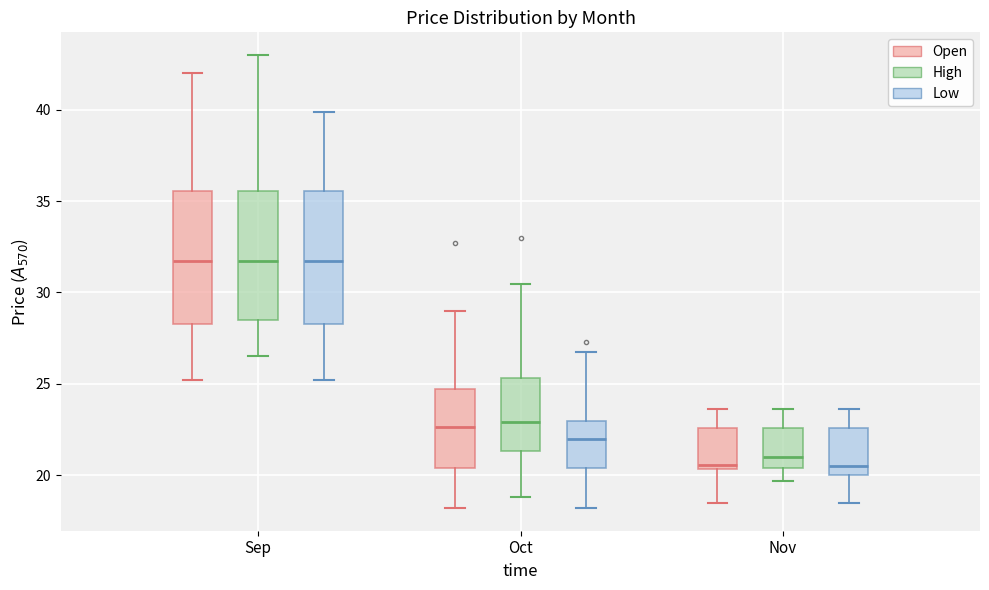

Reading left to right, transcribe this box plot: for each box, give where its median line is, the range the box spans, and where its two whiskers end, as read against the y-axis. The values are not printed on the chart, so give them approximately, as read against the axis.

Sep (Open): median 31.5, box 28.5 to 35.5, whiskers 25.0 to 42.0
Sep (High): median 31.5, box 28.5 to 35.5, whiskers 26.5 to 43.0
Sep (Low): median 31.5, box 28.5 to 35.5, whiskers 25.0 to 40.0
Oct (Open): median 22.5, box 20.5 to 24.5, whiskers 18.0 to 29.0
Oct (High): median 23.0, box 21.5 to 25.5, whiskers 19.0 to 30.5
Oct (Low): median 22.0, box 20.5 to 23.0, whiskers 18.0 to 27.0
Nov (Open): median 20.5 (just above the box's lower edge), box 20.5 to 22.5, whiskers 18.5 to 23.5
Nov (High): median 21.0, box 20.5 to 22.5, whiskers 19.5 to 23.5
Nov (Low): median 20.5, box 20.0 to 22.5, whiskers 18.5 to 23.5